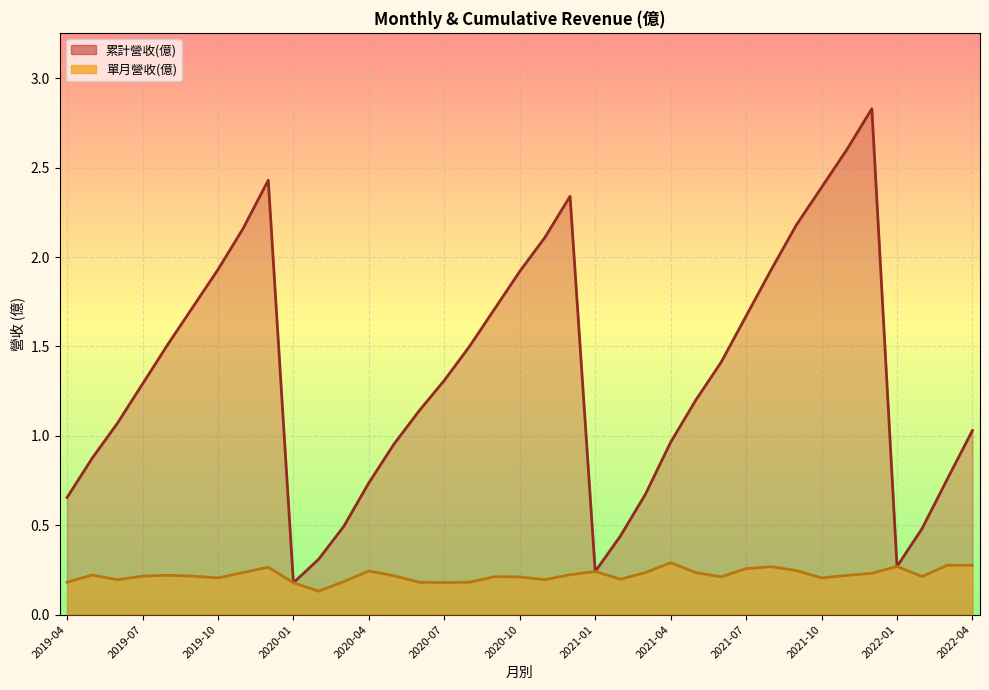

What are all the series names shown in the legend?

累計營收(億), 單月營收(億)